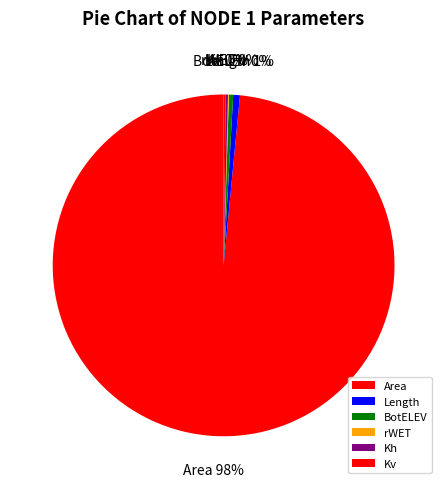

The Area slice represents 84% of the pie. True or false?

False